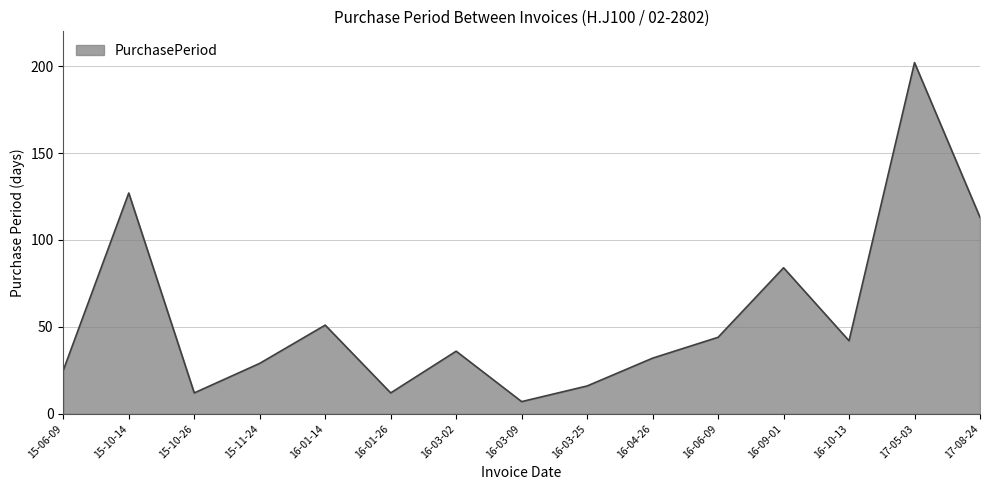

Which has a higher value, 17-08-24 or 16-01-14?

17-08-24